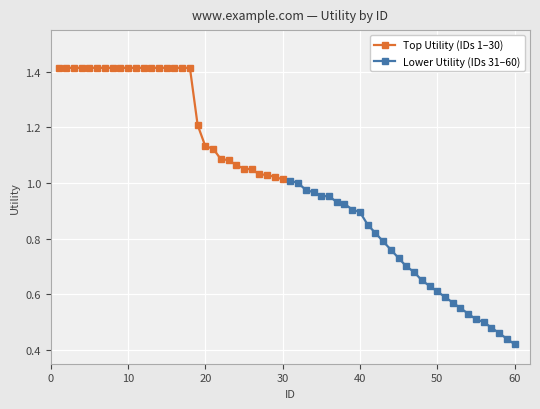

What is the greatest value displayed?

1.4